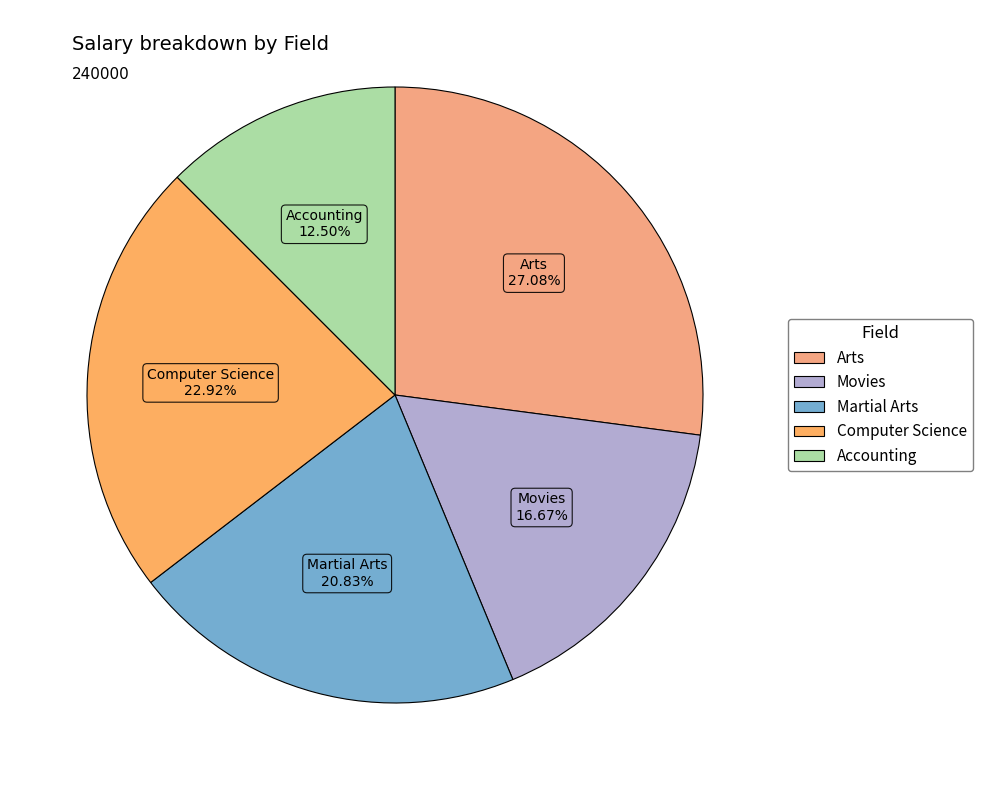

To the nearest percent, what percentage of the pie is Martial Arts?

21%